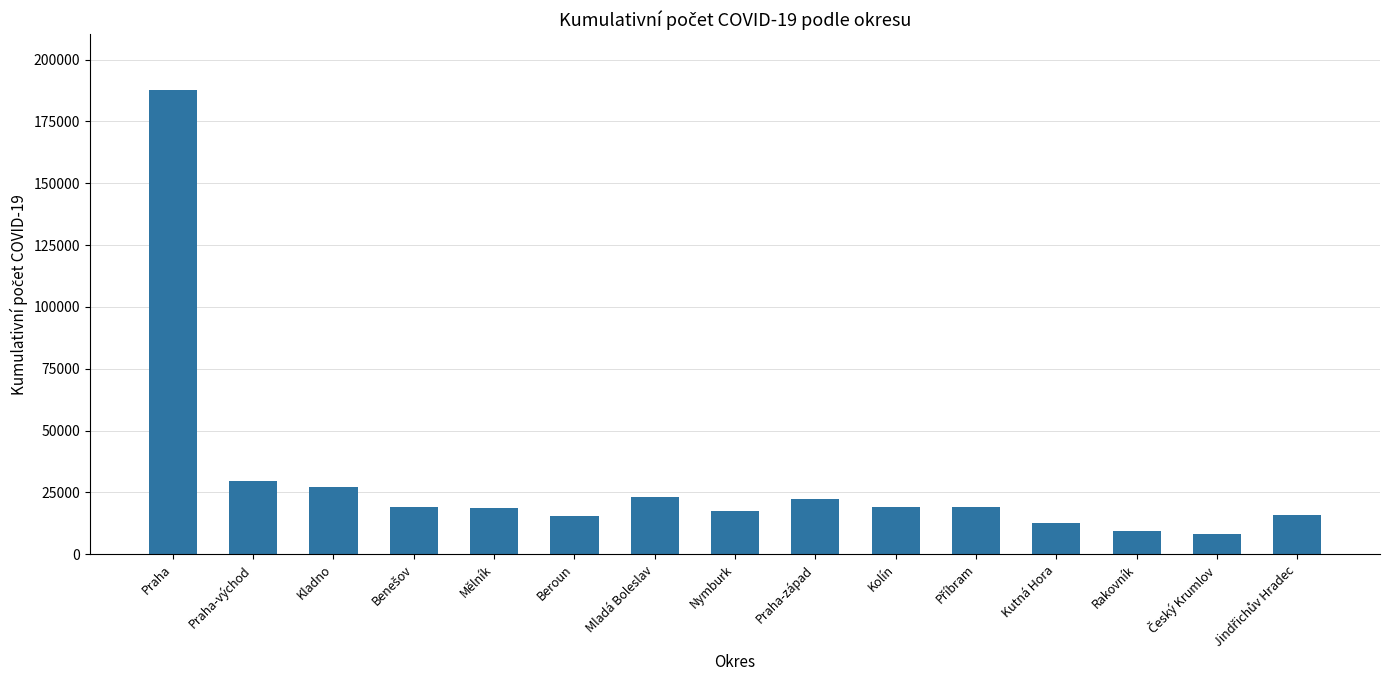

What position from the right is Nymburk?

8